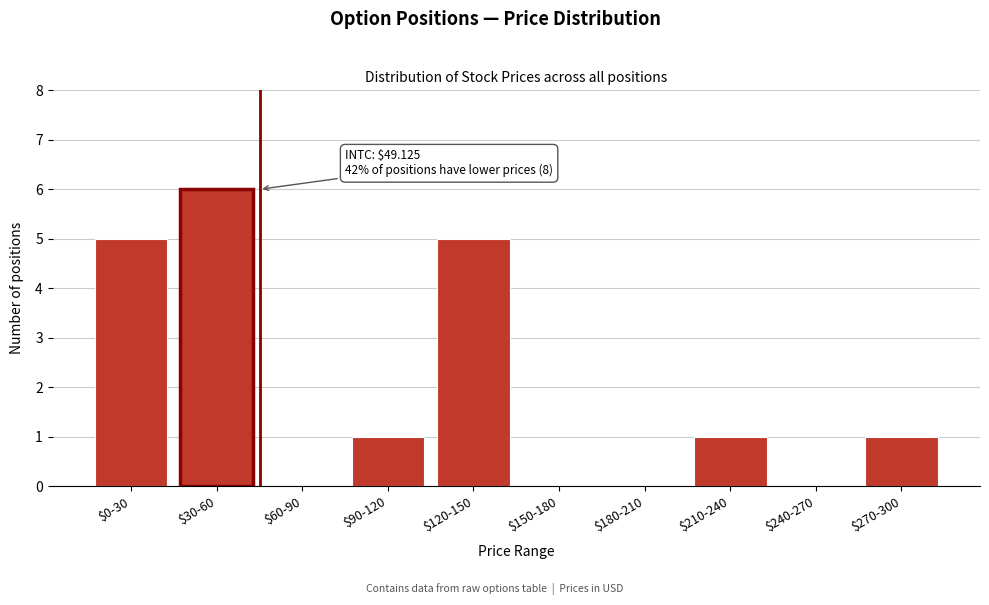

What is the sum of all values?

19